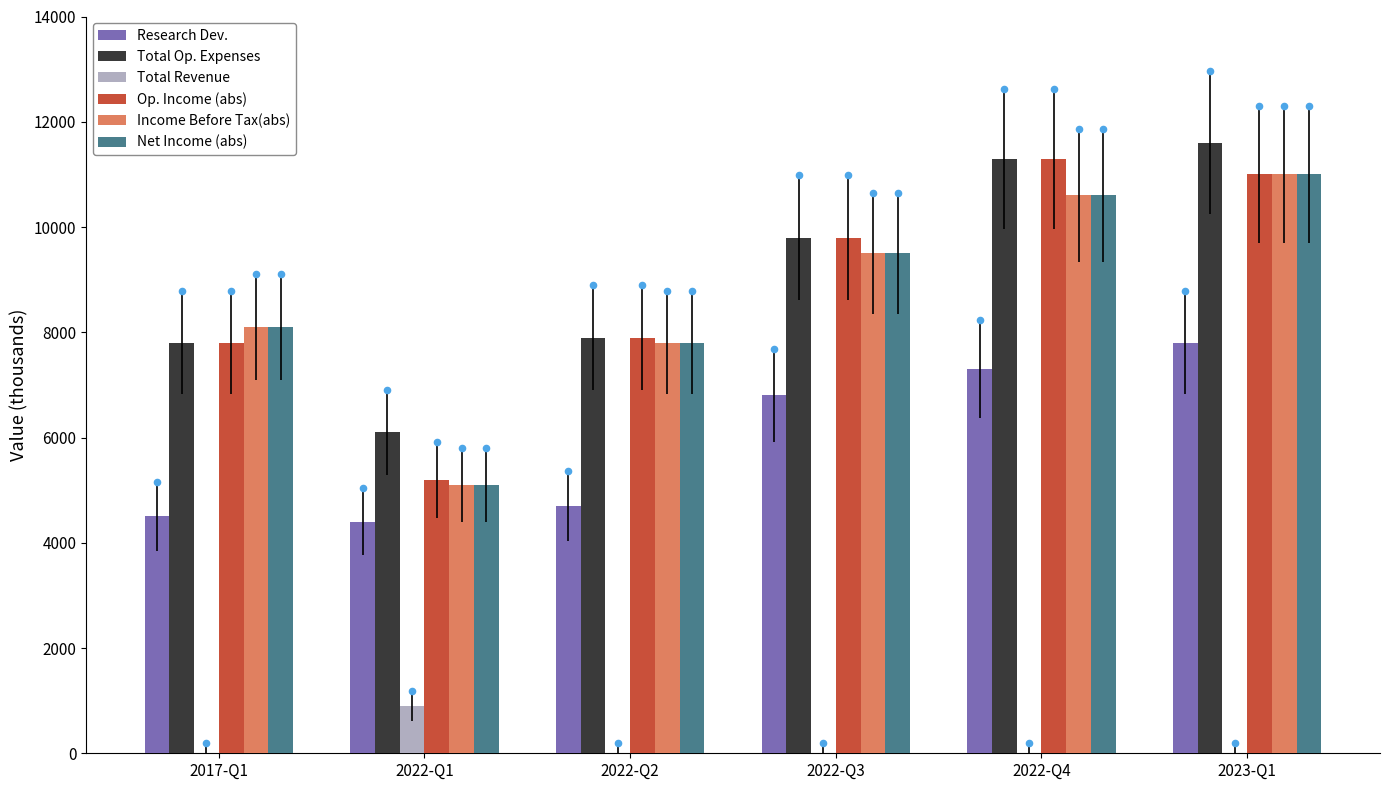

Which series has the largest total across all categories?

Total Op. Expenses